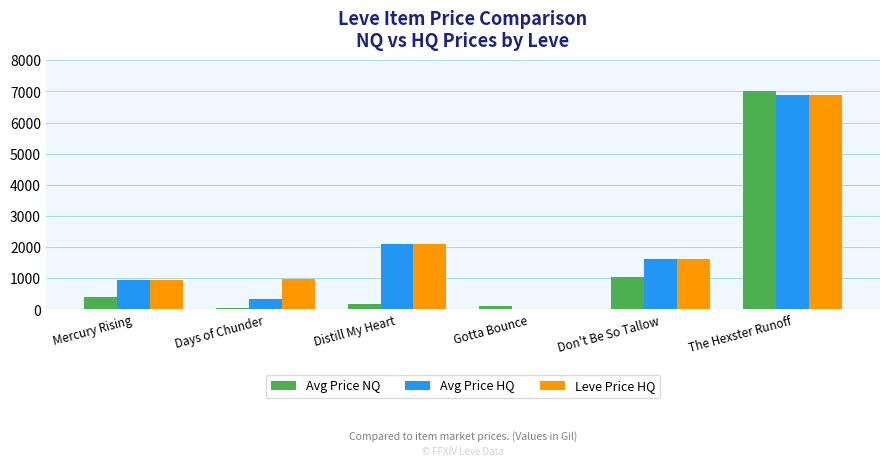

How many values in the Avg Price HQ series exceed 1616?

3